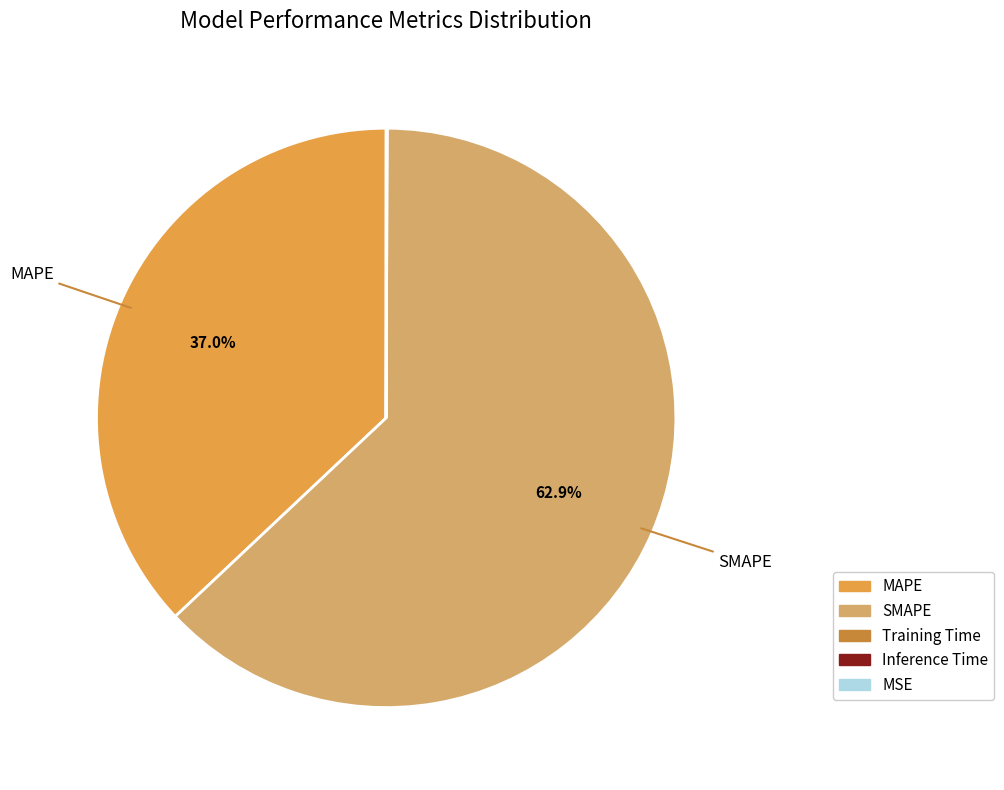

What percentage is NOT represented by MAPE?

63.0%